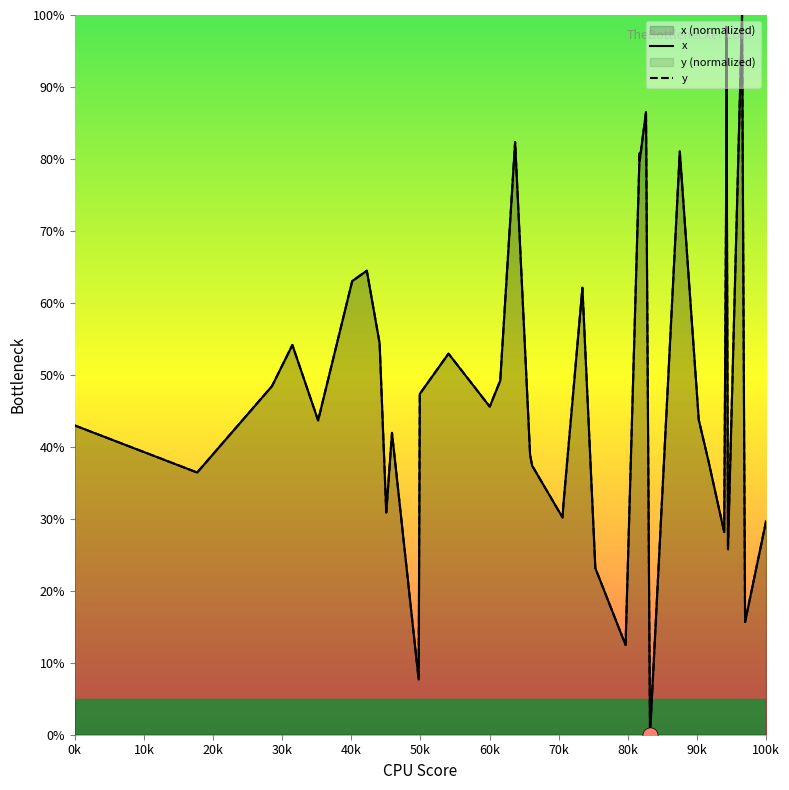

Which series contains the lowest Y value?

x